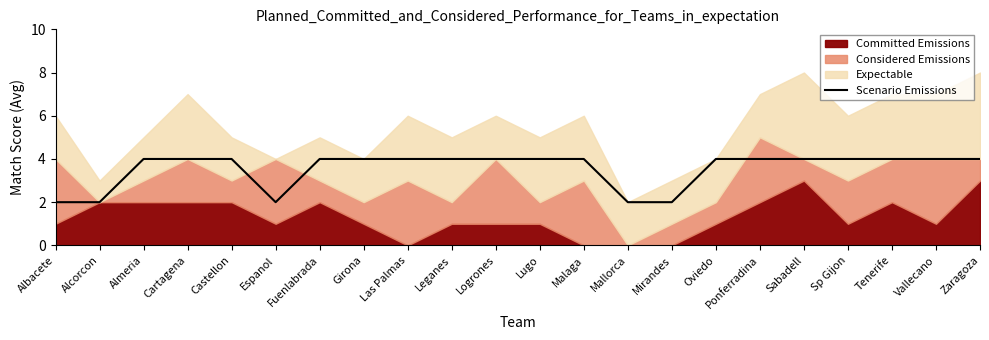

Is it true that Scenario Emissions equals 1 at Cartagena?

False